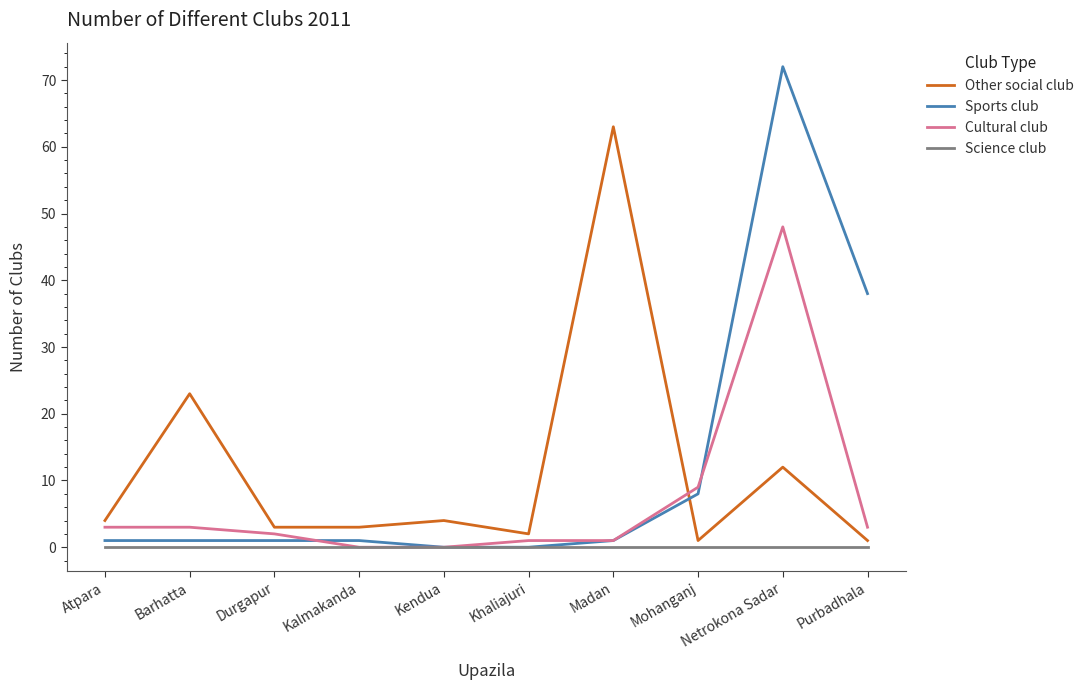

At which label is Other social club closest to 32?

Barhatta